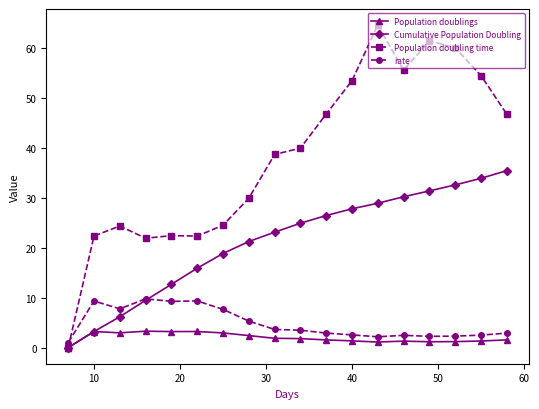

True or false: Population doublings and rate cross at least once.

False